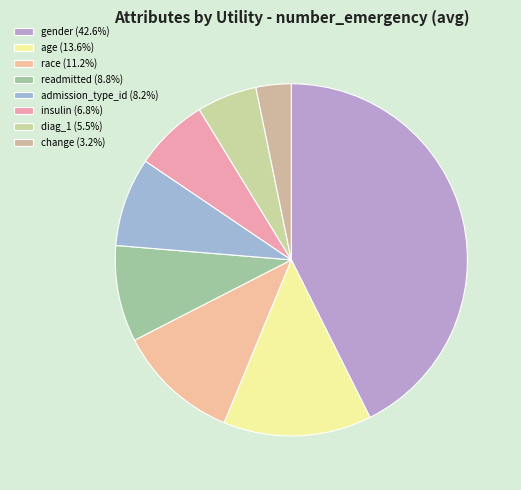

Combined, what portion of the pie is race and gender?

53.9%